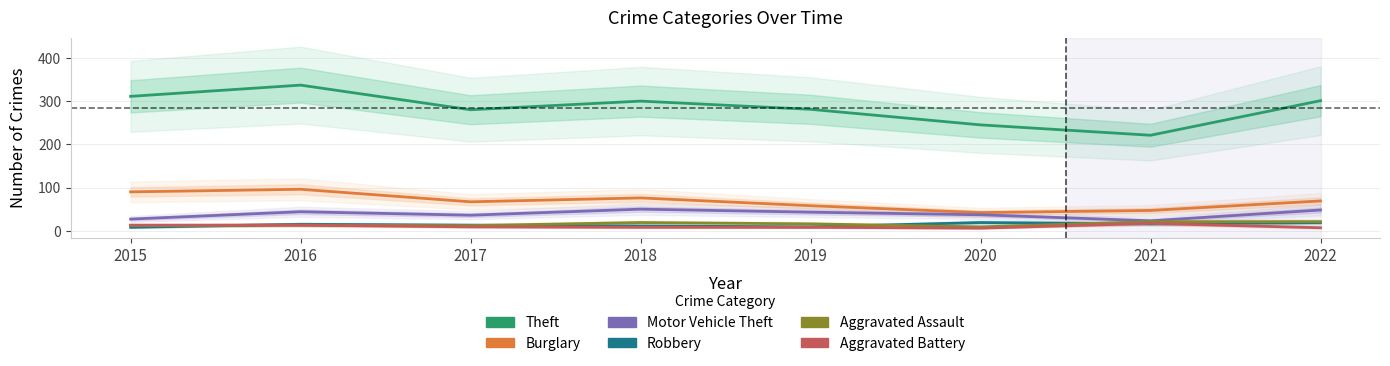

Is the value of Motor Vehicle Theft at 2015 greater than the value of Aggravated Assault at 2022?

Yes